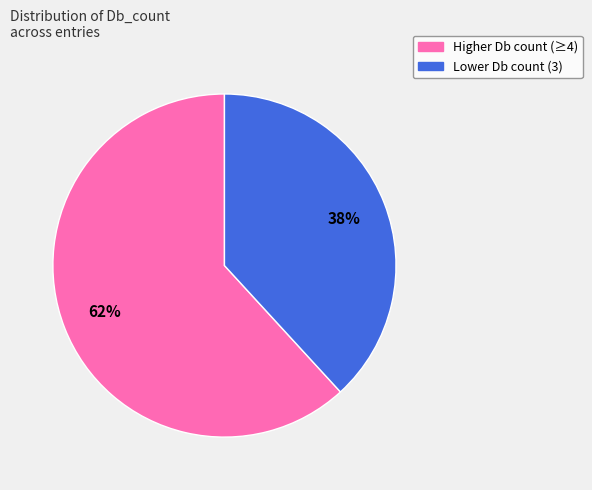

Is there any slice that represents more than half of the pie?

Yes